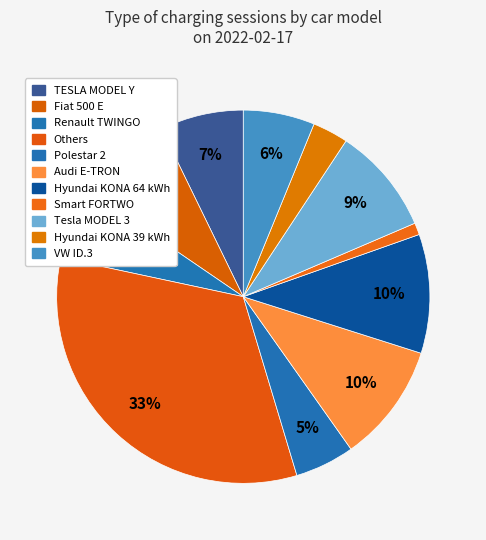

Which category has the smallest portion of the pie?

Smart FORTWO